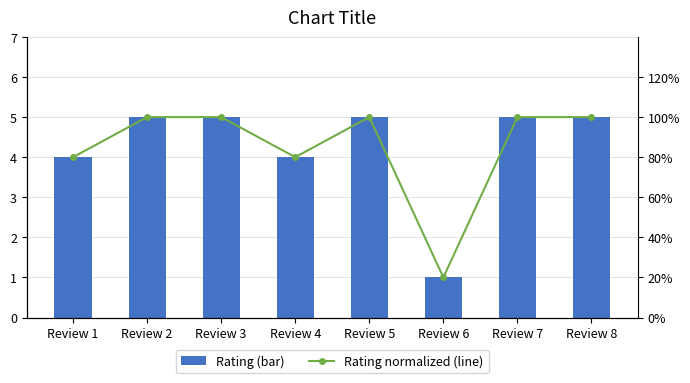

How many groups of bars are there?

8